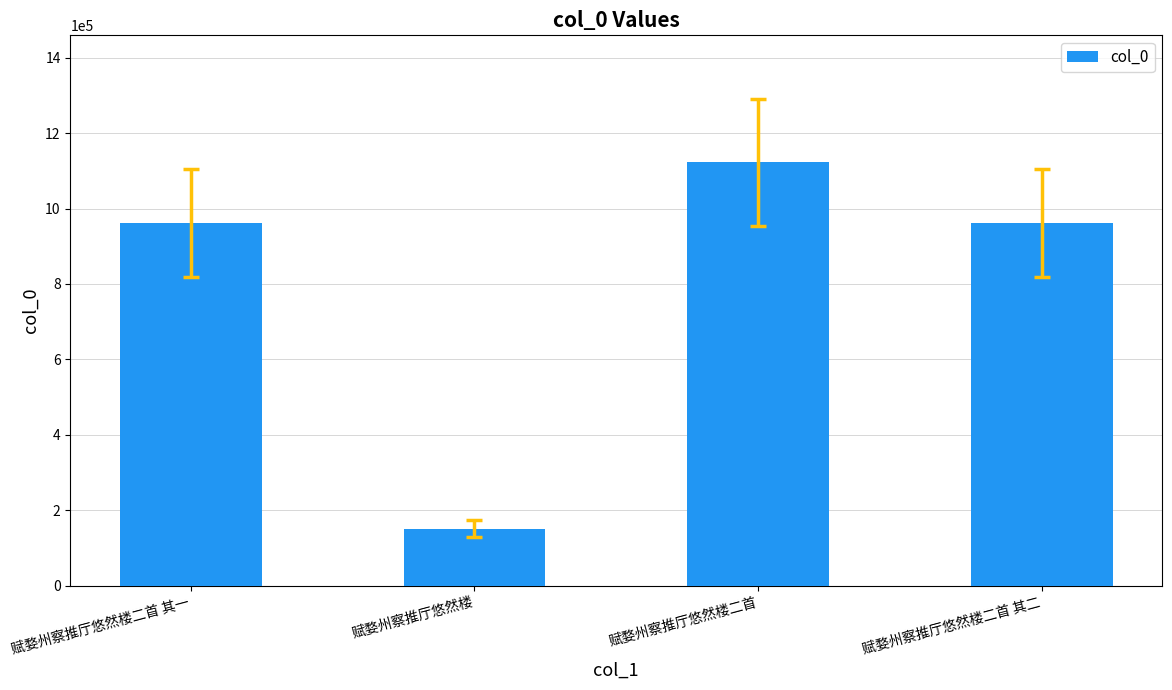

At which category does the chart reach its peak across all series?

赋婺州察推厅悠然楼二首